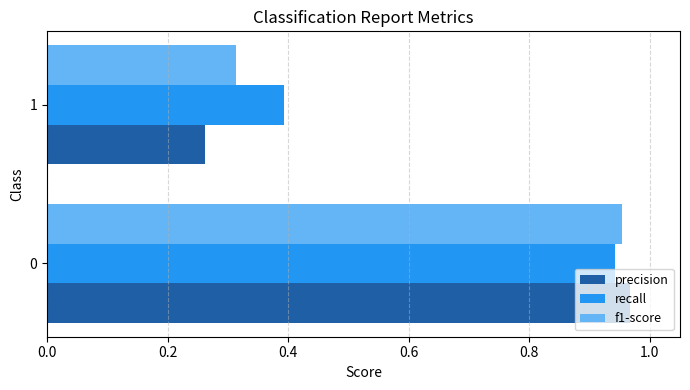

Is the value of precision at 0 greater than the value of f1-score at 1?

Yes